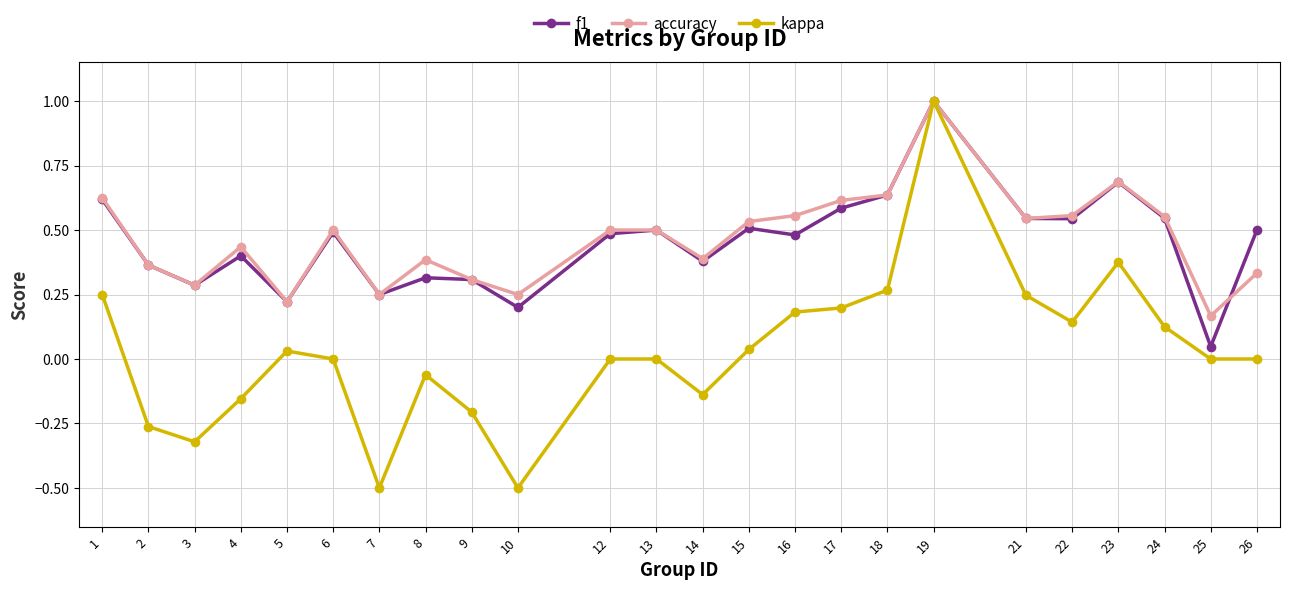

True or false: kappa has a value of -0.8 at 10.

False